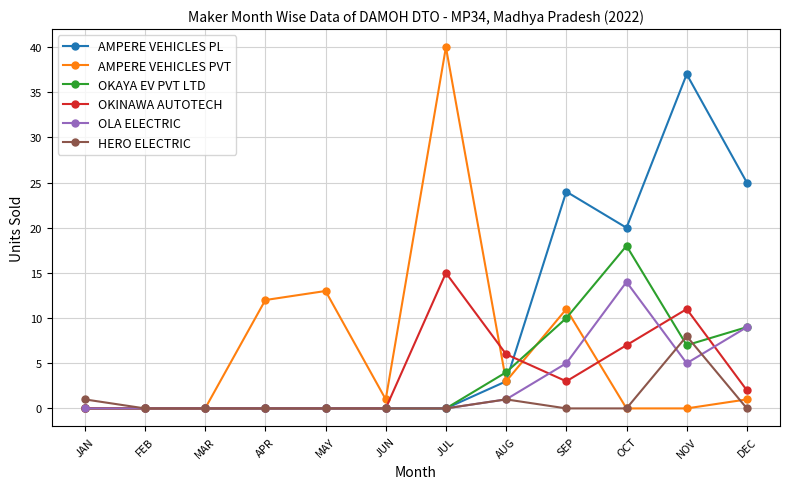

What value does the OLA ELECTRIC series have at OCT?

14